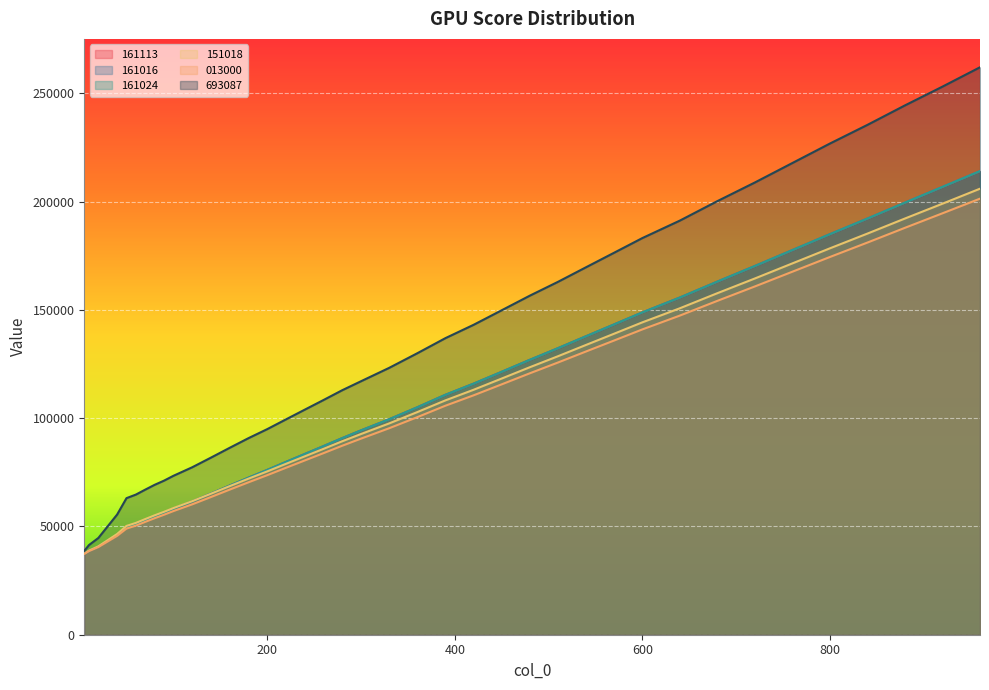

Reading right to left, list all the values displayed in this chart.

161113: 214091	206796	199535	192176	184968	177620	170262	163061	155704	148838	143309	137834	132303	126922	121393	115920	110784	105007	99480	94339	90783	87074	83427	79779	76079	72510	68869	65160	61515	58199	56380	54640	52816	50938	49504	45987	43301	40608	38691	37370
161016: 214091	206796	199535	192176	184968	177620	170262	163061	155704	148838	143309	137834	132303	126922	121393	115920	110784	105007	99480	94339	90783	87074	83427	79779	76079	72510	68869	65160	61515	58199	56380	54640	52816	50938	49504	45987	43301	40608	38691	37370
161024: 214091	206796	199535	192176	184968	177620	170262	163061	155704	148838	143309	137834	132303	126922	121393	115920	110784	105007	99480	94339	90783	87074	83427	79779	76079	72510	68869	65160	61515	58199	56380	54640	52816	50938	49504	45987	43301	40608	38691	37370
151018: 205959	199041	192197	185234	178428	171473	164509	157711	150746	144243	139015	133821	128591	123518	118288	113096	108207	102794	97564	92669	89328	85821	82364	78905	75411	72054	68603	65098	61642	58476	56749	55128	53402	51632	50239	46503	43666	40824	38842	37436
013000: 201360	194602	187899	181094	174429	167635	160830	154172	147369	140982	135874	130802	125693	120718	115608	110538	105748	100454	95344	90549	87267	83843	80464	77086	73671	70375	67003	63578	60202	57096	55411	53808	52123	50392	49020	45651	43057	40458	38599	37316
693087: 262036	253100	244430	235436	226816	217830	208838	200224	191232	183162	176412	169693	162942	156562	149813	143093	136943	129964	123214	117040	112901	108367	103909	99430	94924	90754	86303	81767	77312	73376	71142	69215	66997	64706	63065	55484	50081	44672	41408	38717